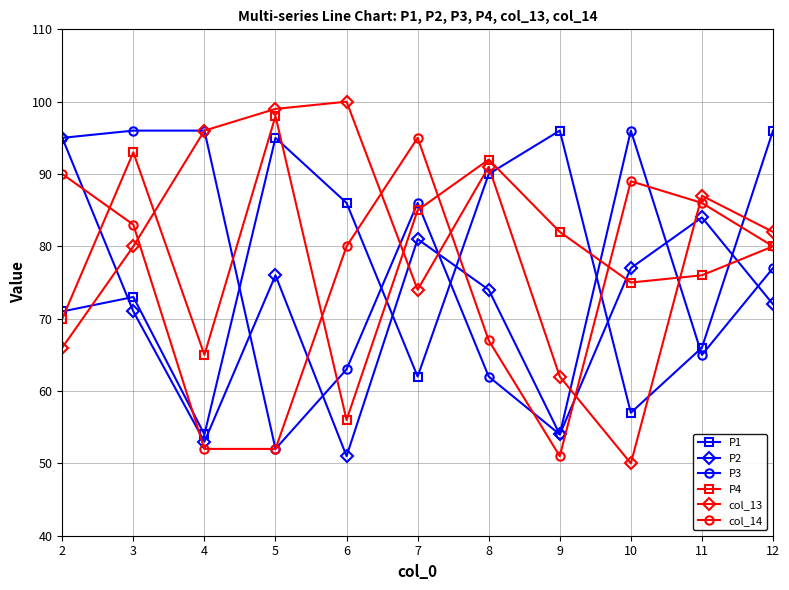

How many interior local valleys does the col_13 series have?

2